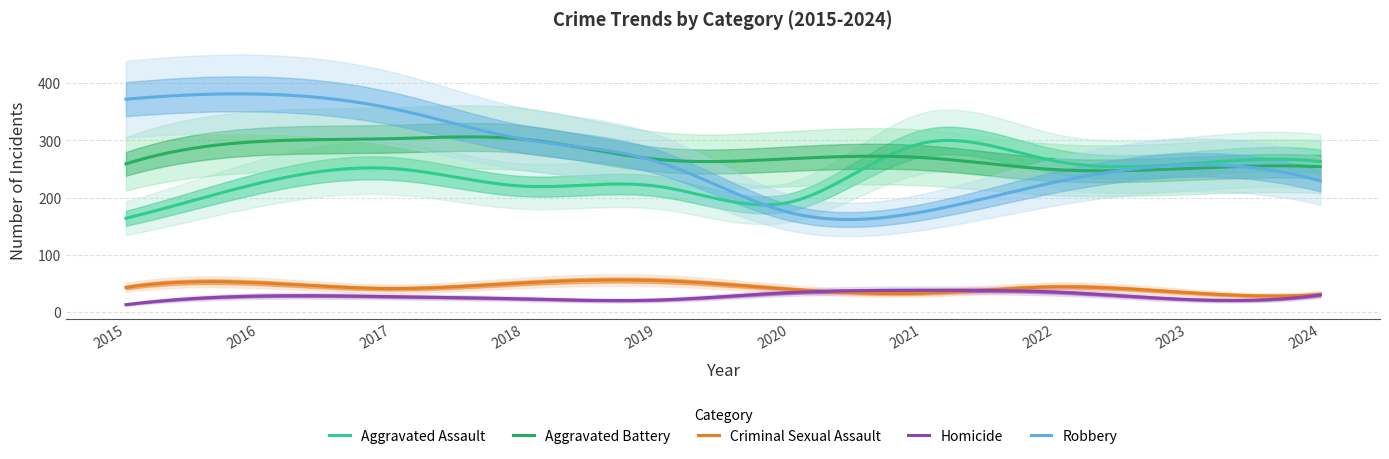

At which category is the sum across all series the highest?

2016